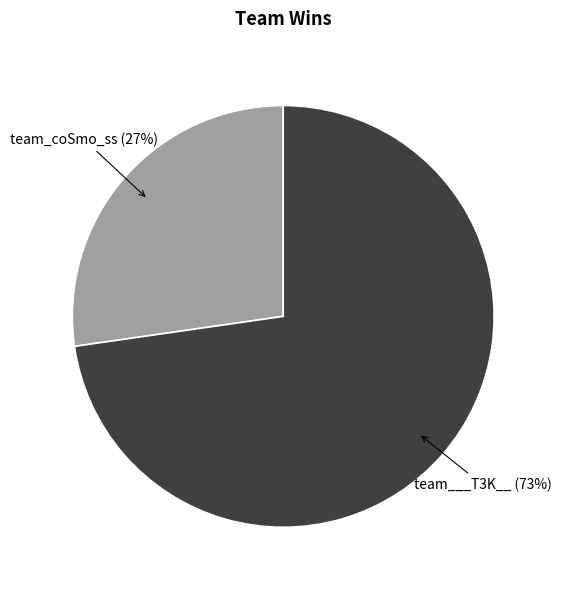

Is there a majority slice in this chart?

Yes